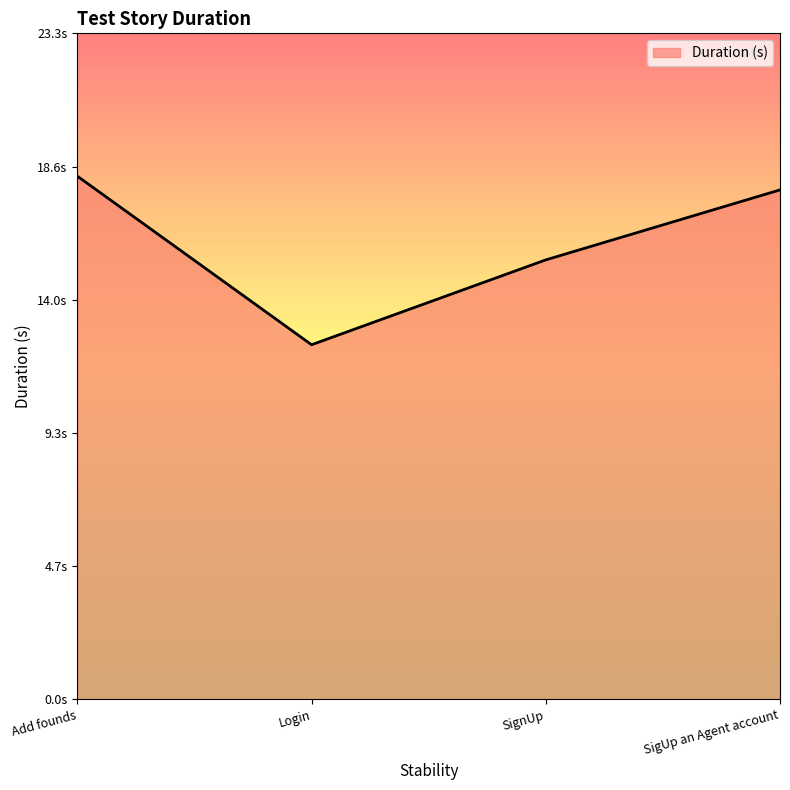

What is the average value?

16.0